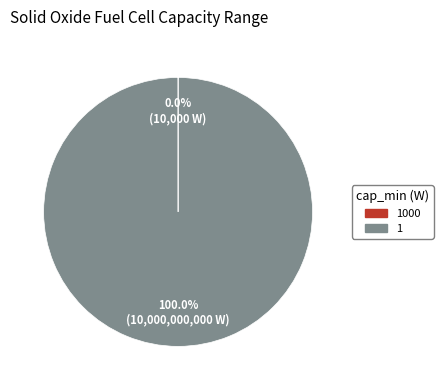

Does any single category account for the majority?

Yes